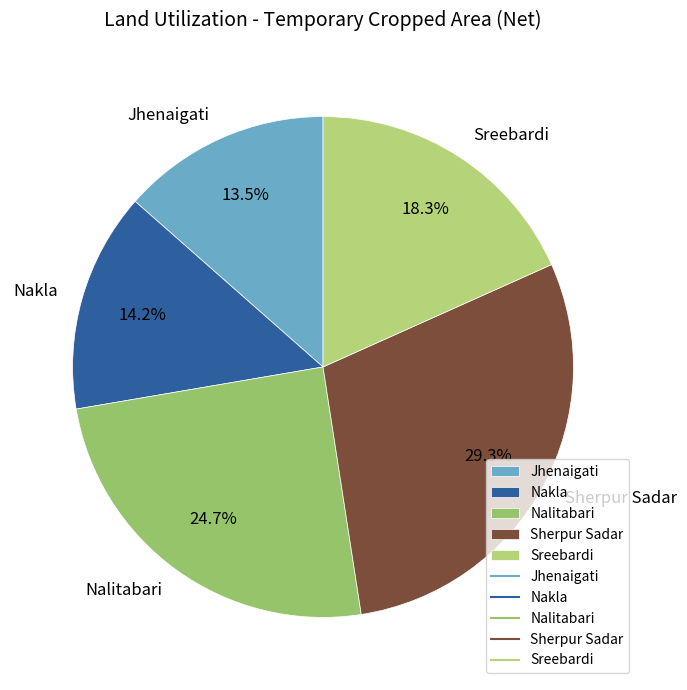

What portion of the pie excludes Nakla?

85.8%